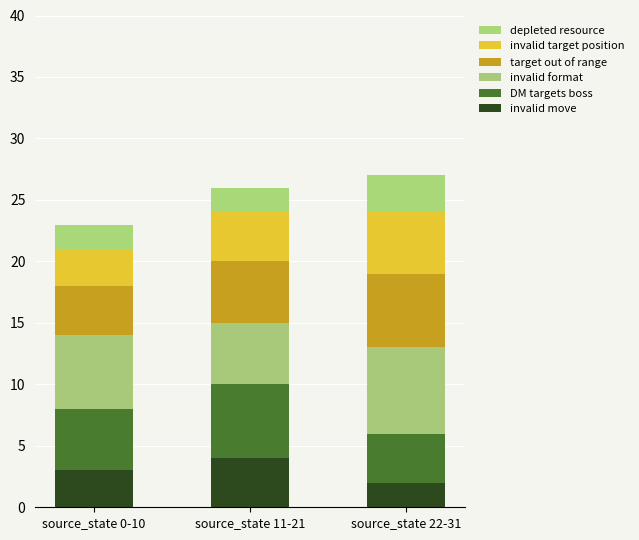

How many data points in invalid move are less than 3?

1